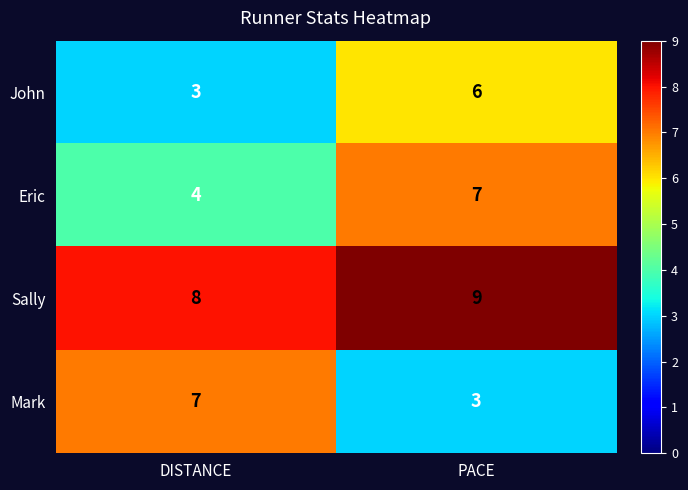

Reading right to left, extract all data points from this chart.

John: PACE=6	DISTANCE=3
Eric: PACE=7	DISTANCE=4
Sally: PACE=9	DISTANCE=8
Mark: PACE=3	DISTANCE=7